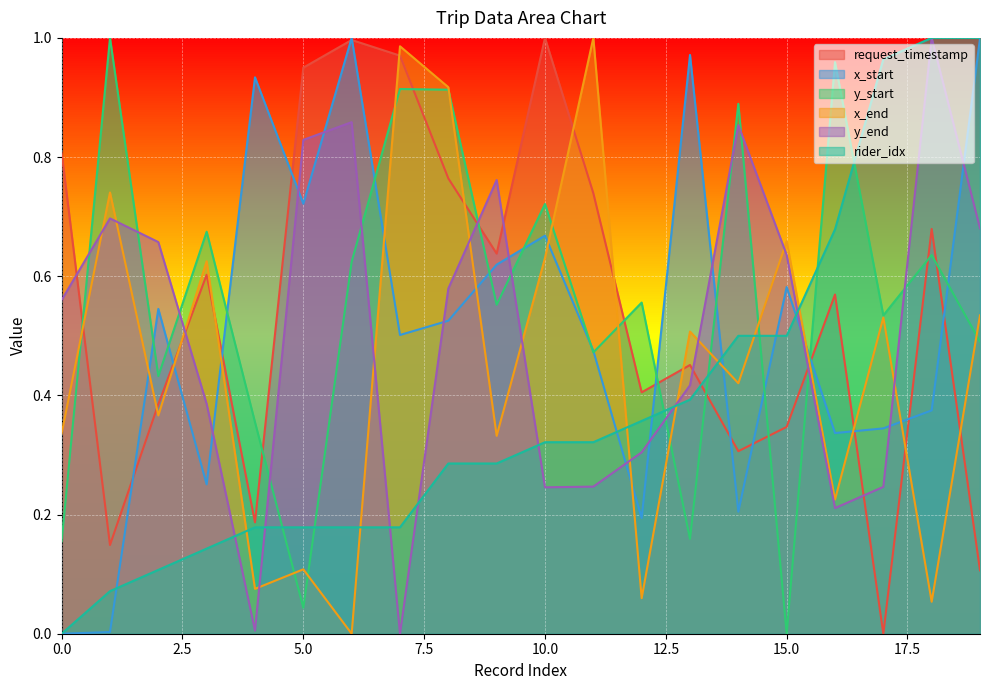

How many data points in x_start are above 0?

19